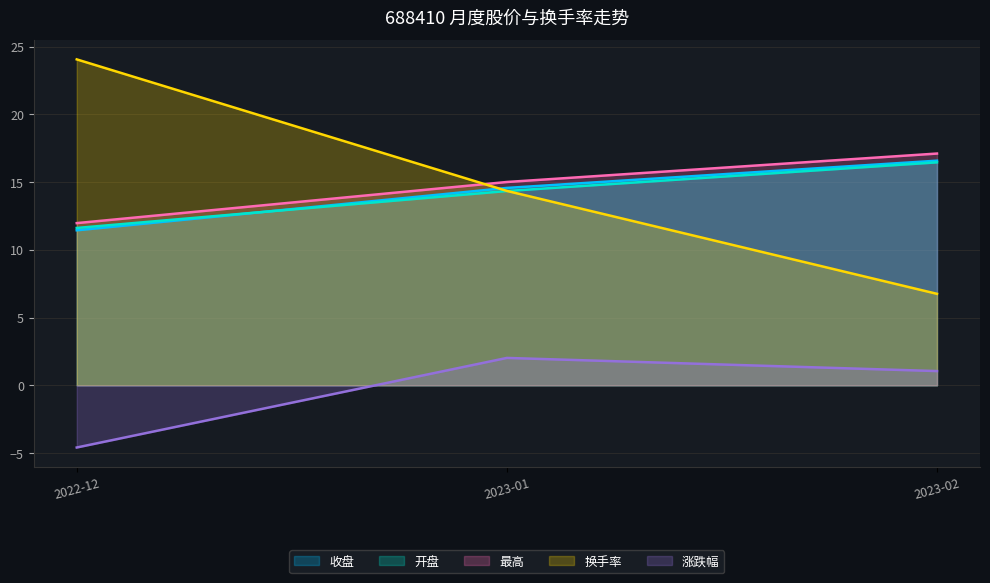

What is the difference between the maximum and minimum values in the 最高 series?

5.1